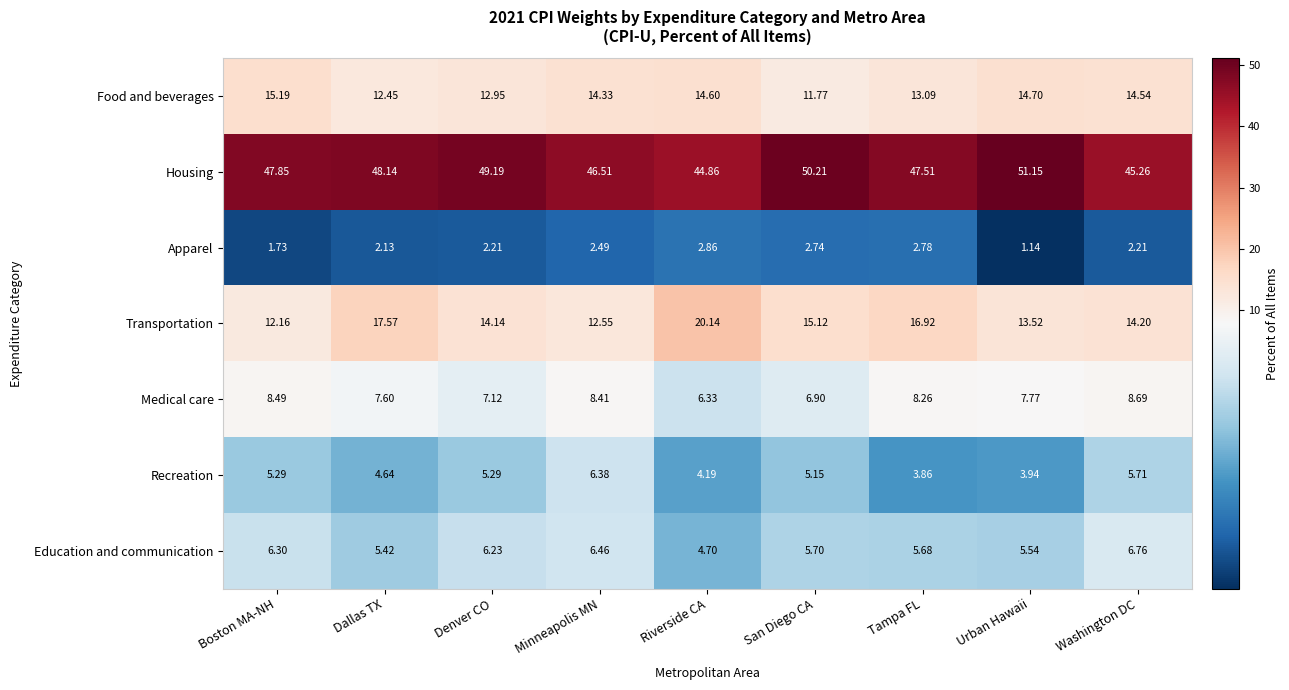

Which series has the largest range (max minus min)?

Transportation